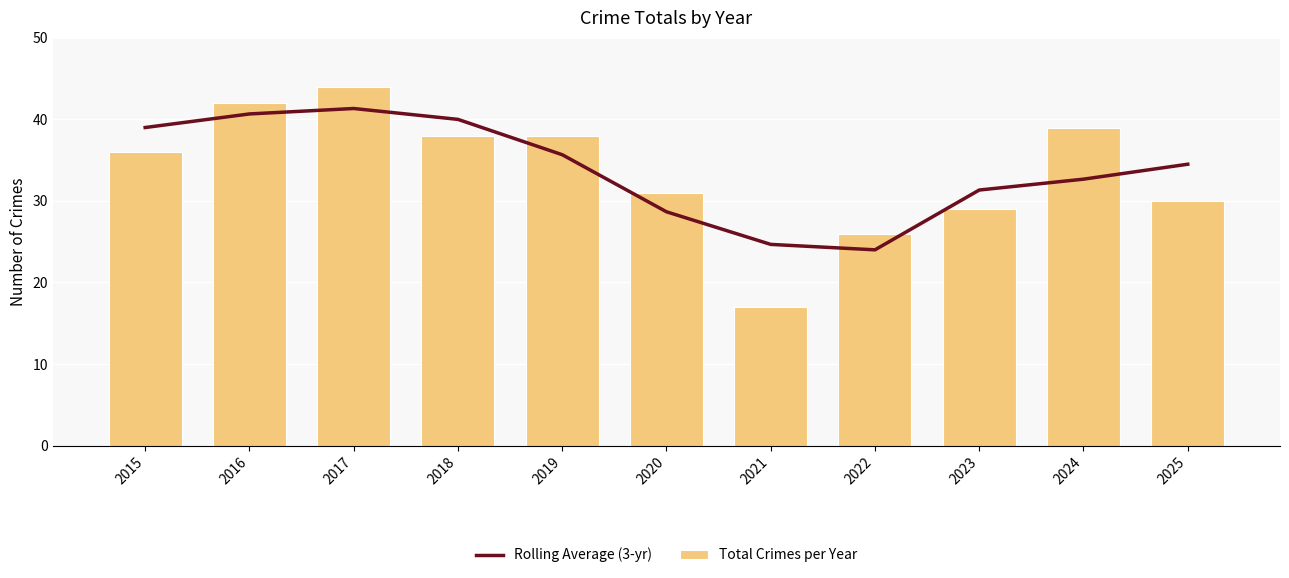

What is the difference between the second highest and second lowest values in the Rolling Average (3-yr) series?

16.0